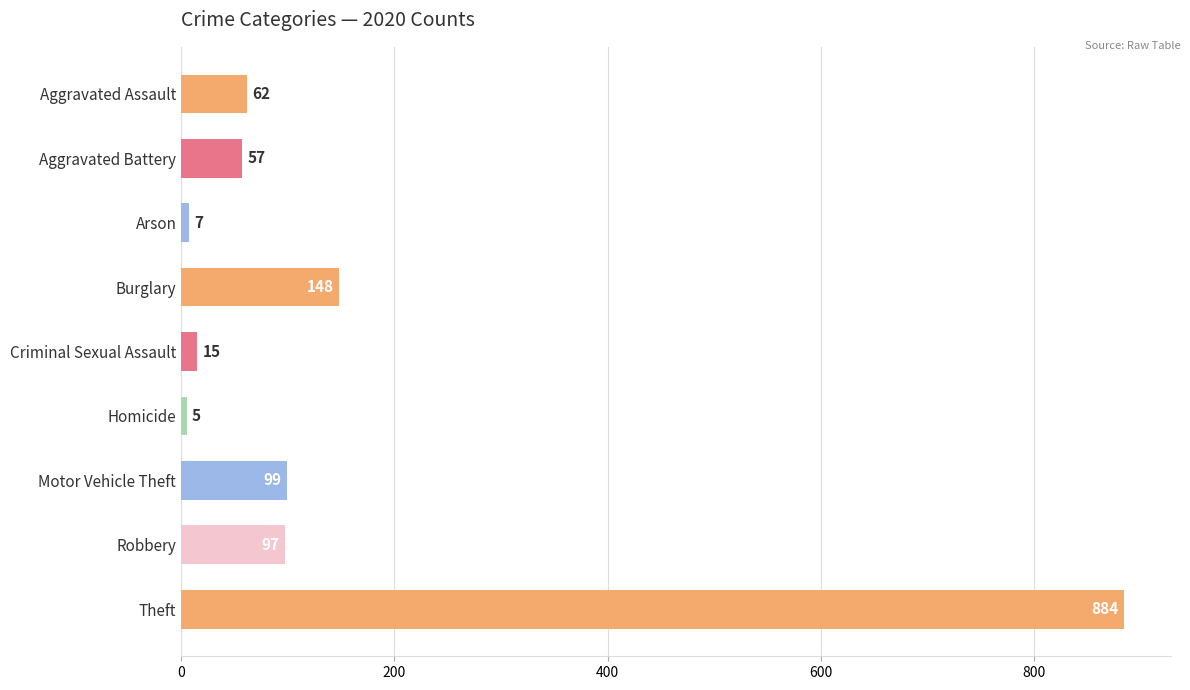

What is the label of the 8th bar from the top?

Robbery